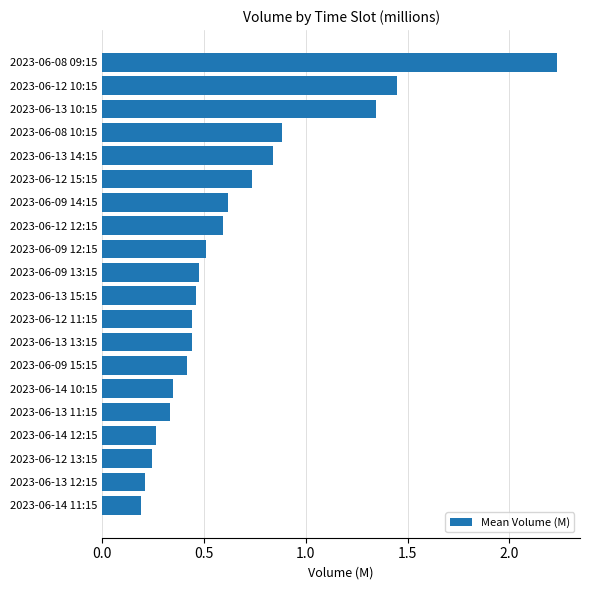

Count the number of categories in the chart.

20